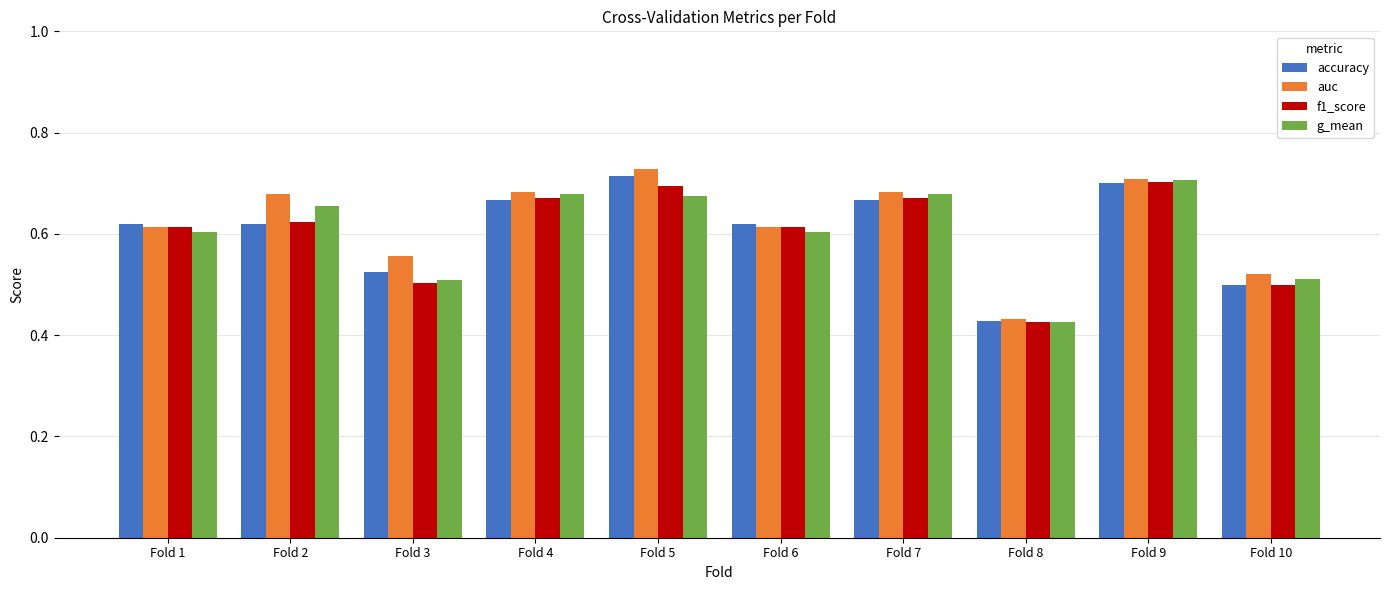

What is the difference between the maximum and minimum values in the f1_score series?

0.3